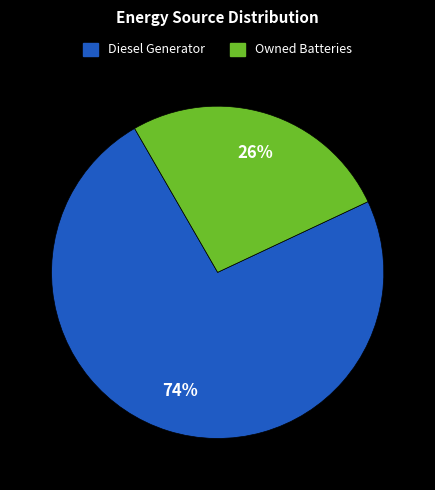

What is the smallest slice in the pie chart?

Owned Batteries